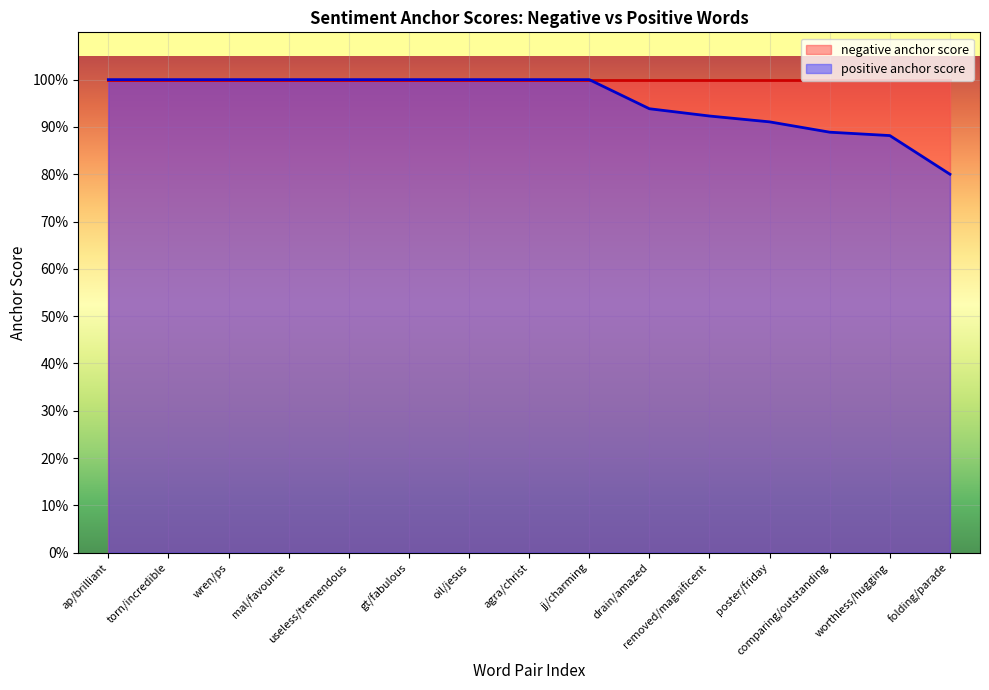

Rank the categories by value from lowest to highest.

folding/parade, worthless/hugging, comparing/outstanding, poster/friday, removed/magnificent, drain/amazed, ap/brilliant, torn/incredible, wren/ps, mal/favourite, useless/tremendous, gt/fabulous, oil/jesus, agra/christ, jj/charming